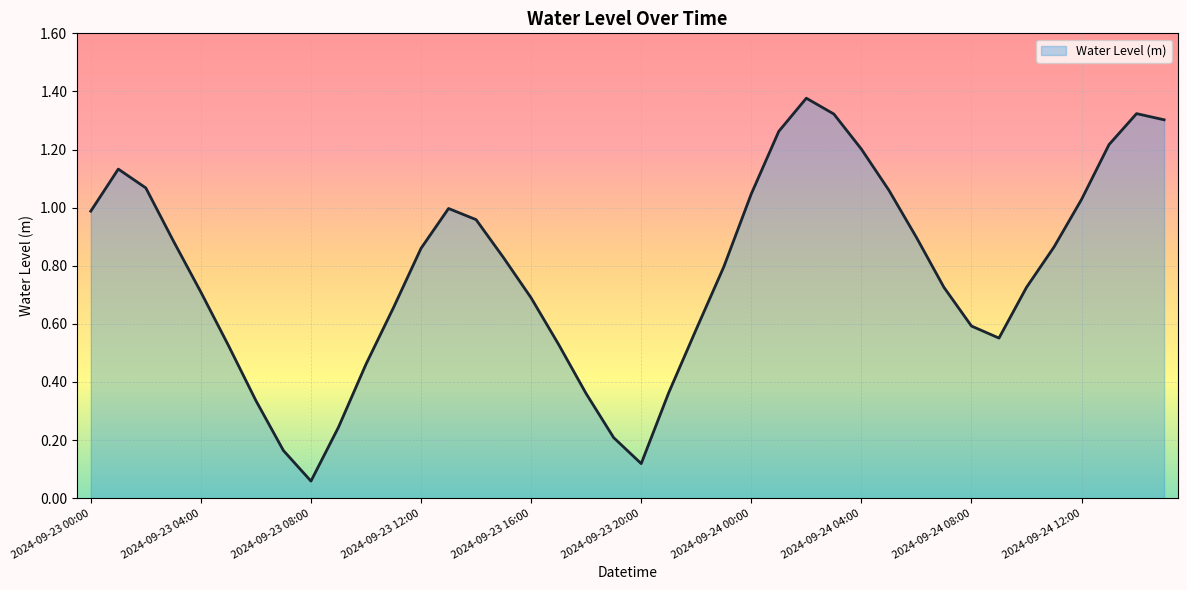

How many points are lower than both their immediate neighbors (excluding endpoints)?

3